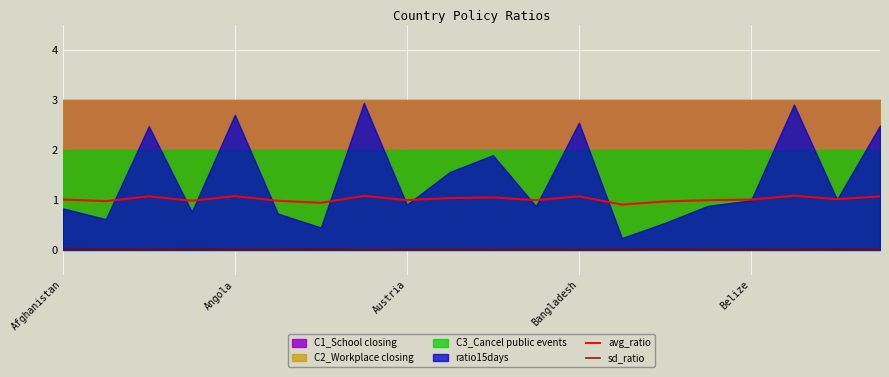

What is the lowest value of the avg_ratio series?

0.9